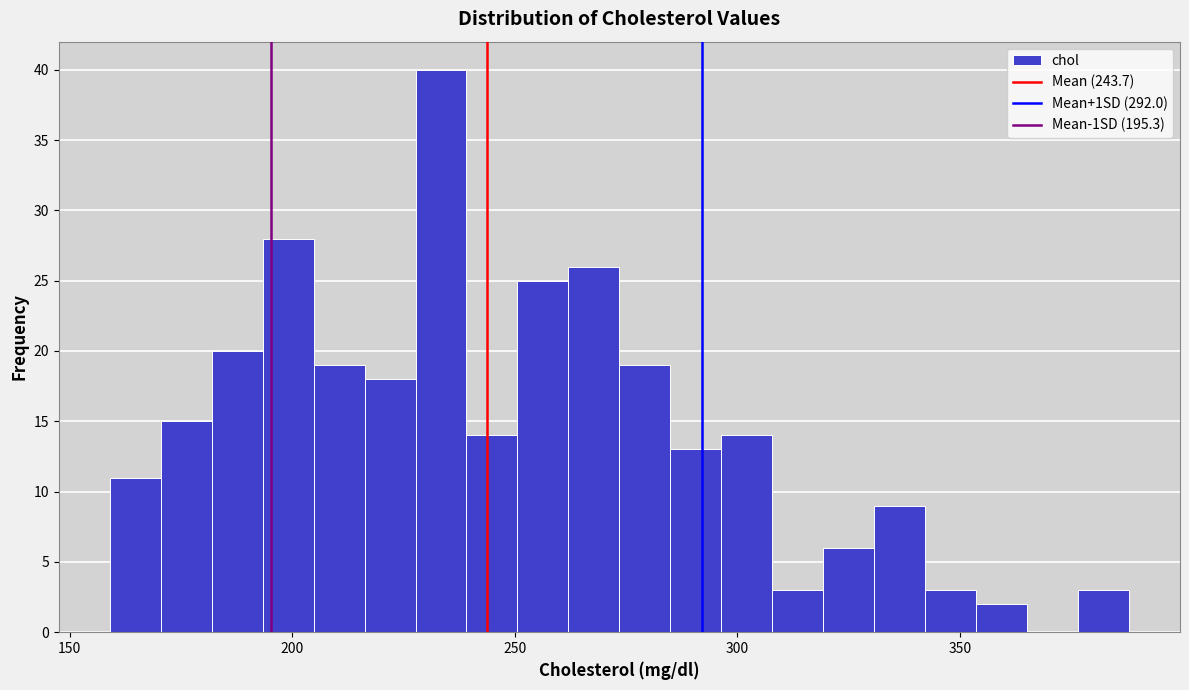

Read against the x-axis, roughly where is the centre of the tallest bar?

235